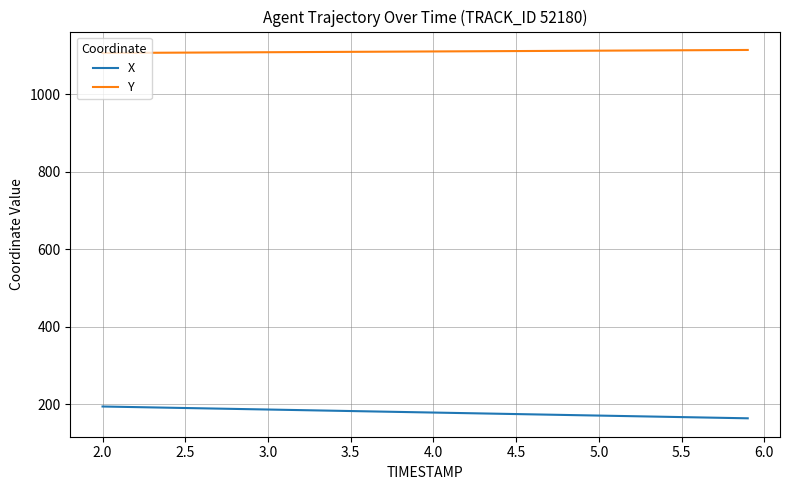

Which series has the largest total across all categories?

Y